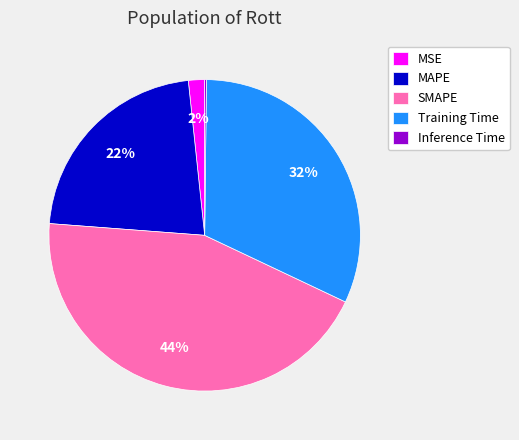

To the nearest percent, what portion does Training Time represent?

32%